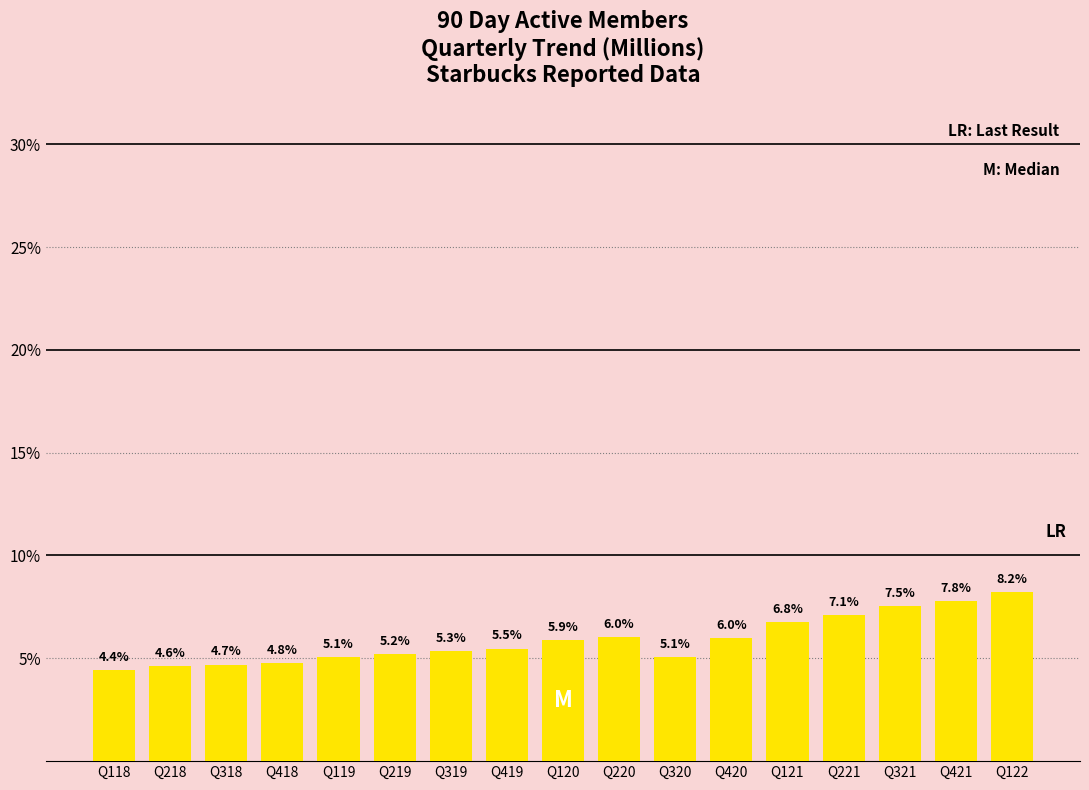

Reading right to left, what are all the values shown in this chart?

8.2	7.8	7.5	7.1	6.8	6.0	5.1	6.0	5.9	5.5	5.3	5.2	5.1	4.8	4.7	4.6	4.4